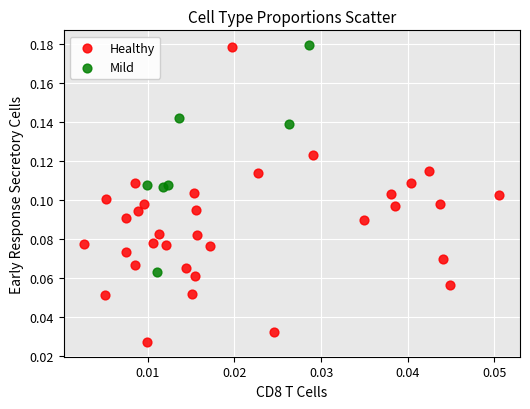

Which series reaches the minimum Y coordinate?

Healthy